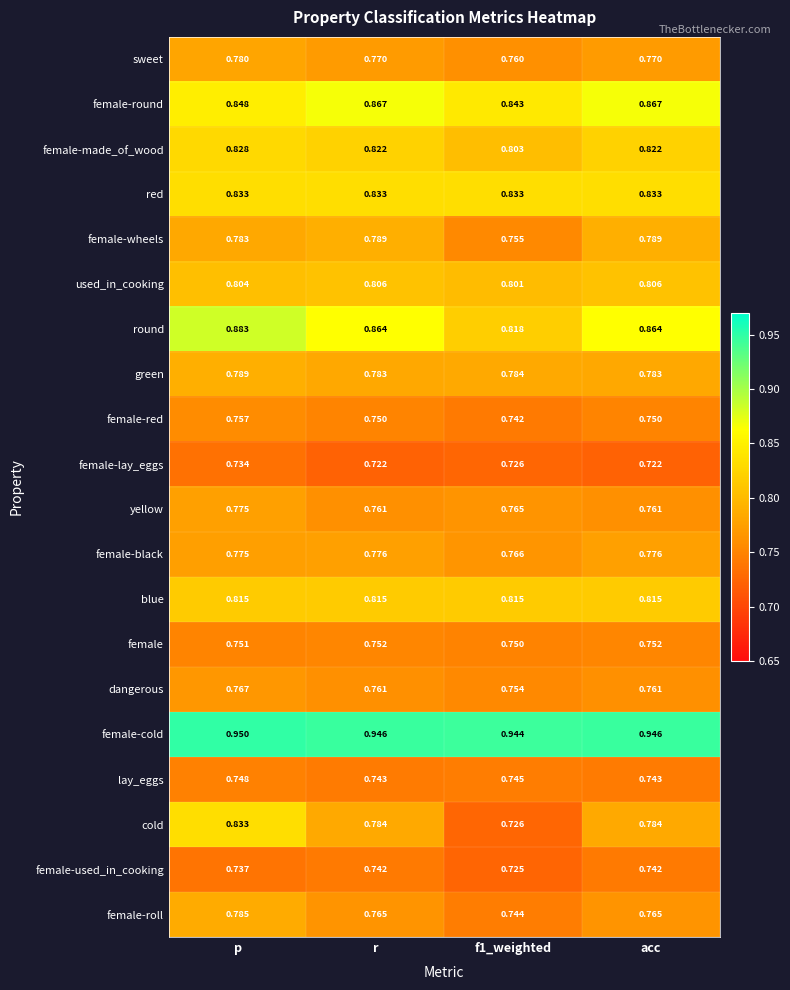

Which series has the largest total across all categories?

female-cold